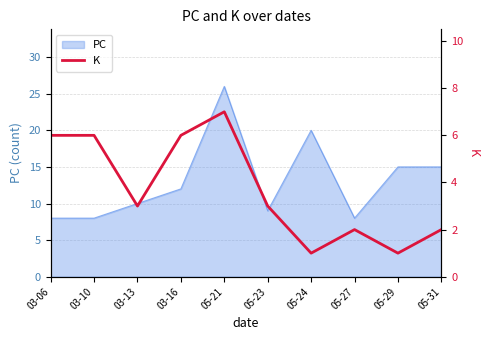

List the labels in order of value, smallest first.

05-24, 05-29, 05-27, 05-31, 03-13, 05-23, 03-06, 03-10, 03-16, 05-21